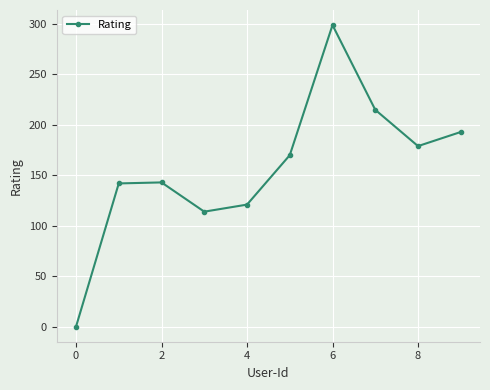

How many points are lower than both their immediate neighbors (excluding endpoints)?

2